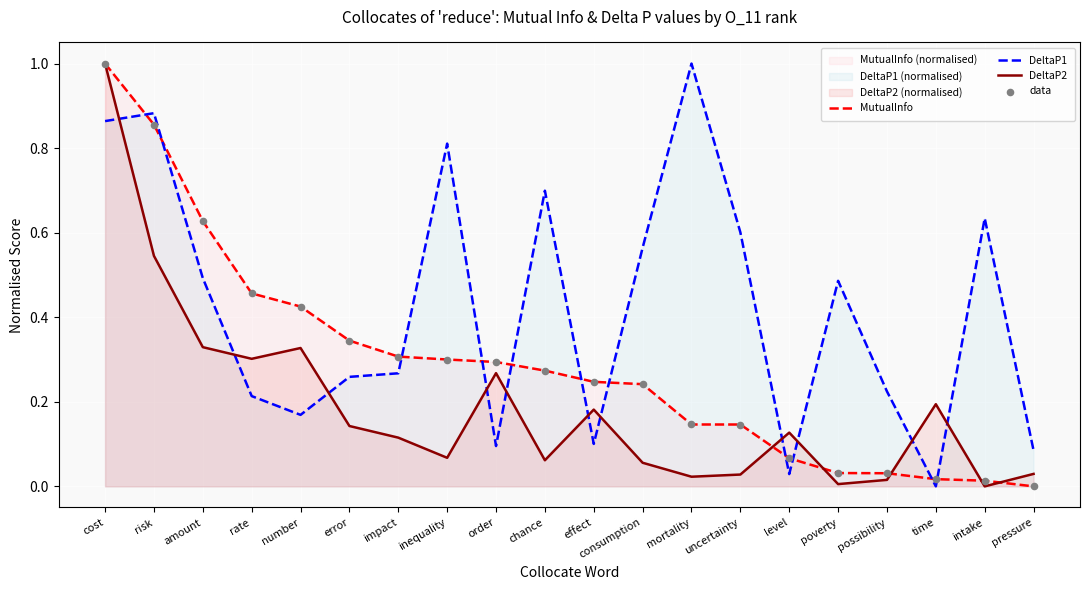

What are all the series names shown in the legend?

MutualInfo, DeltaP1, DeltaP2, data